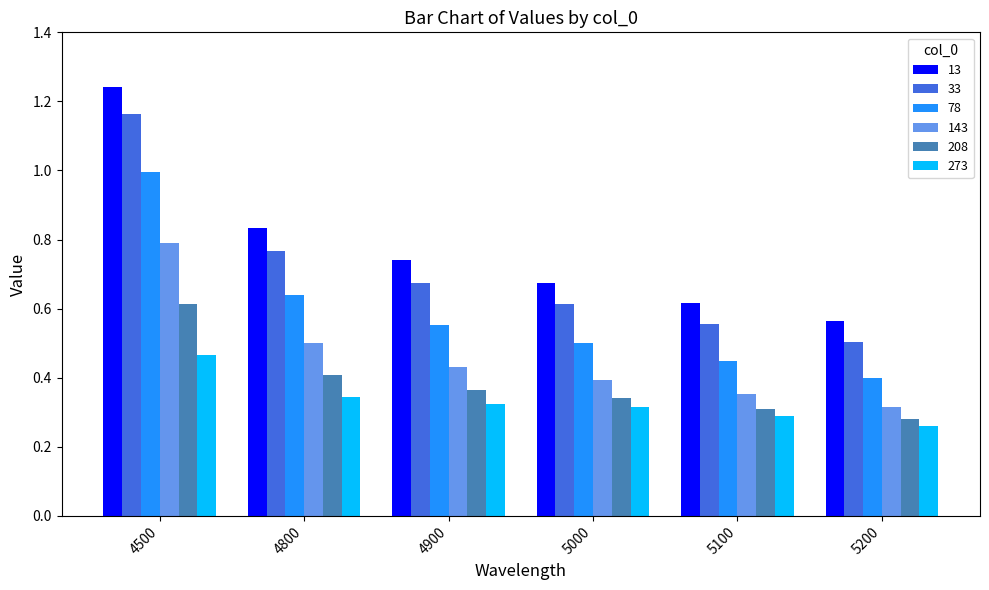

The 13 series shows 0.2 at 5000. True or false?

False